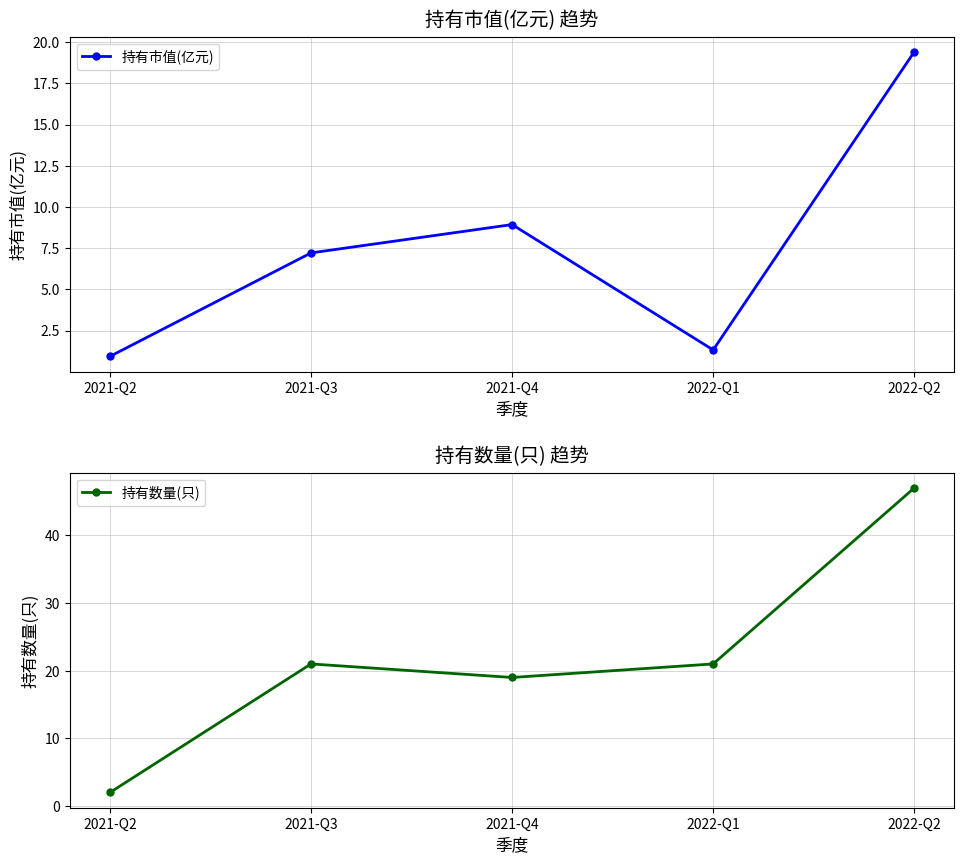

What is the smallest value displayed?

0.9